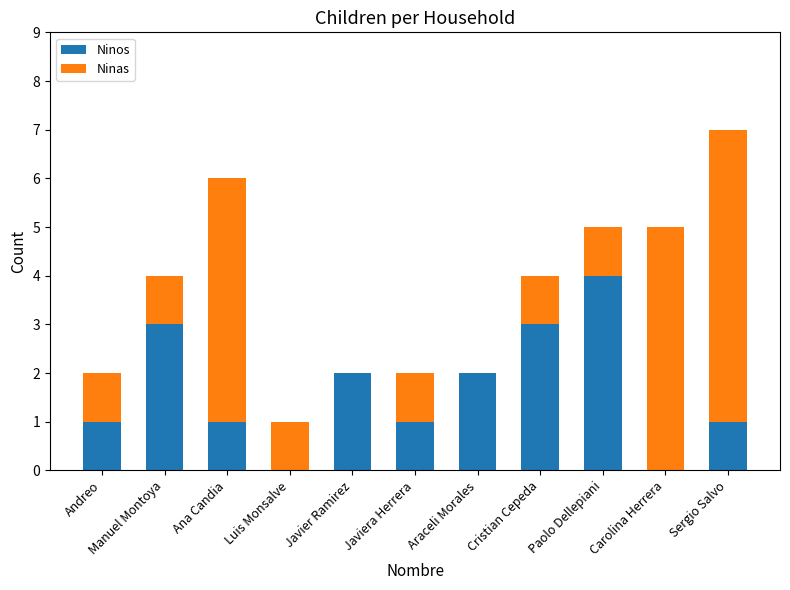

How many series are shown in this chart?

2